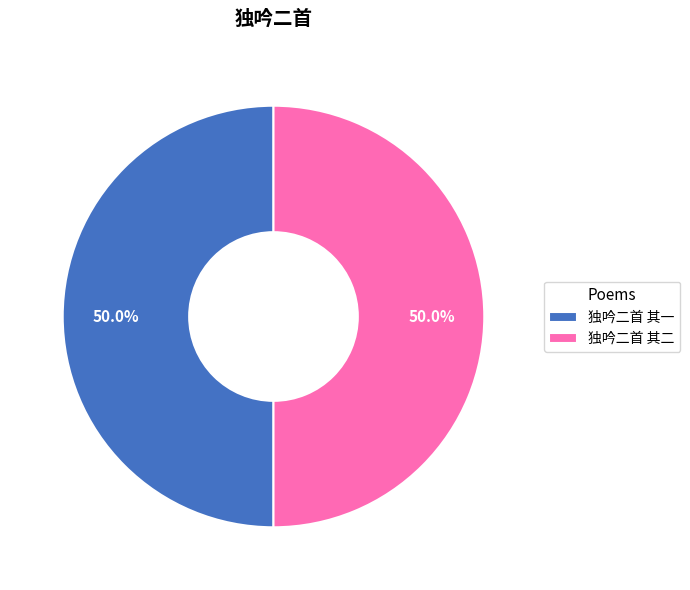

Approximately how many times larger is the value at 独吟二首 其二 compared to 独吟二首 其一?

1.0